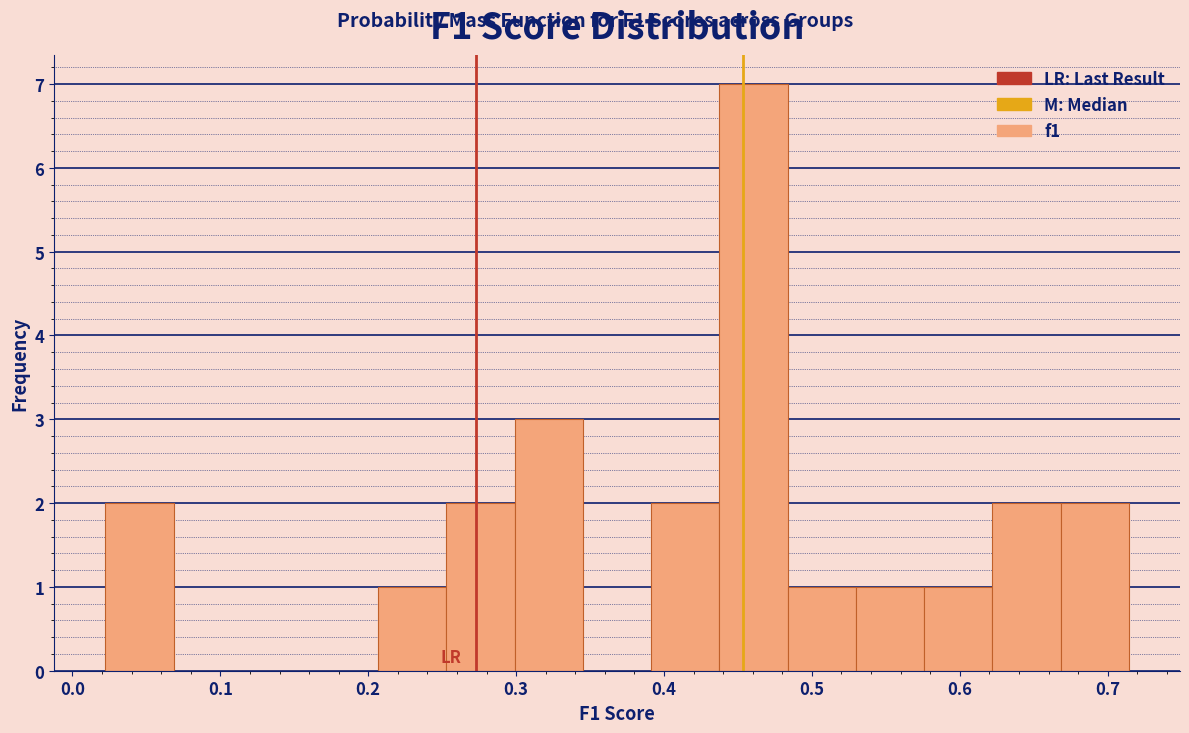

How tall is the bar that spans 0.25 to 0.30 on the x-axis? Neither the bar edges nor the heights are printed on the chart, so give them approximately, as read against the axes.

2